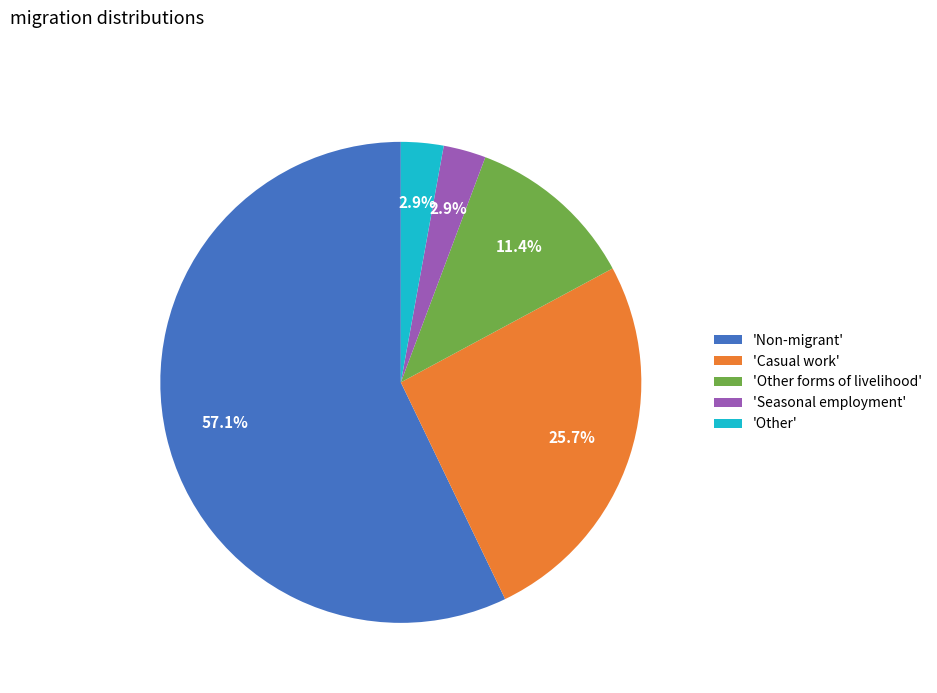

To the nearest percent, what is the difference between the largest and smallest slice percentages?

54%